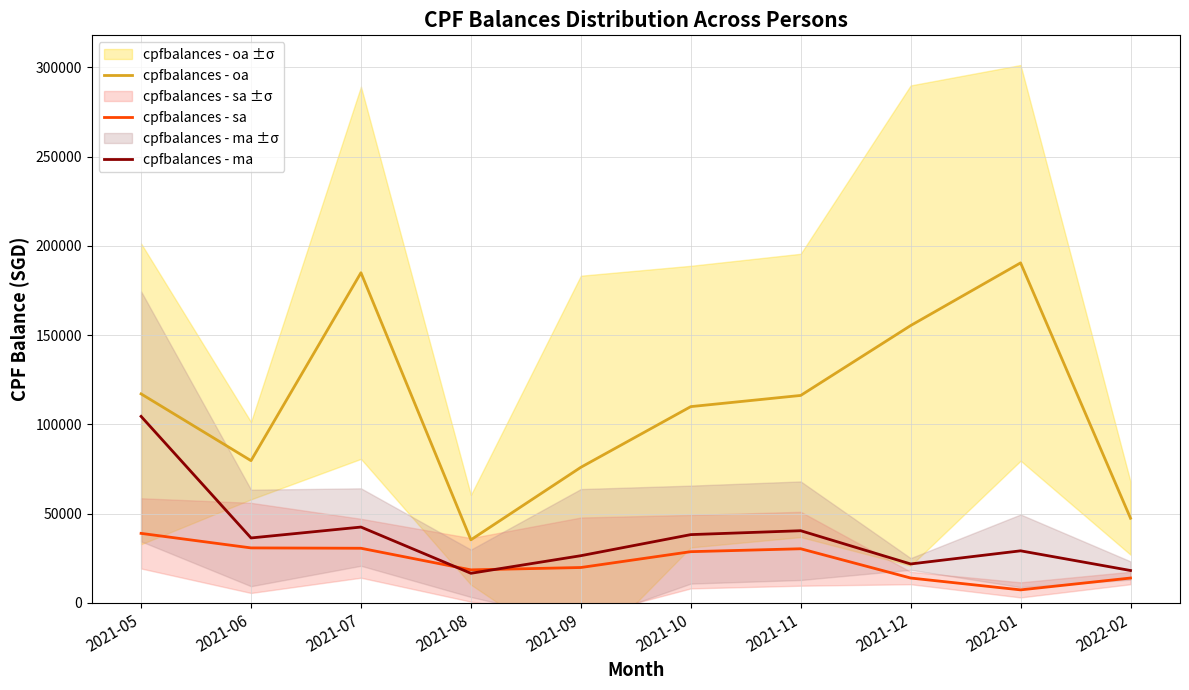

True or false: cpfbalances - oa and cpfbalances - ma cross at least once.

False